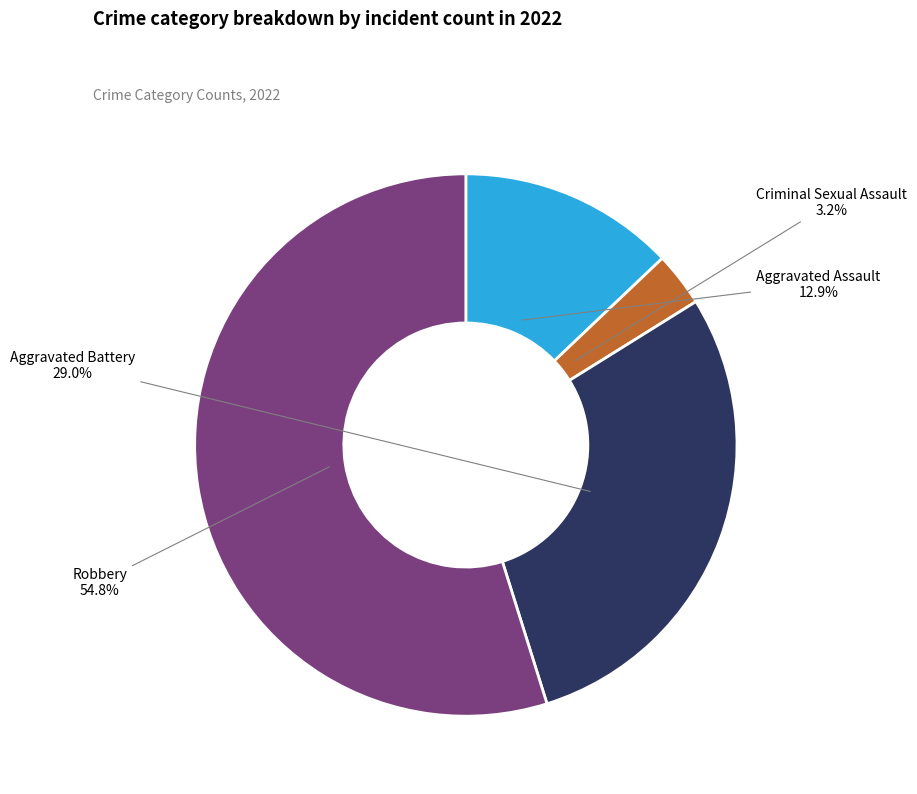

Is there a majority slice in this chart?

Yes